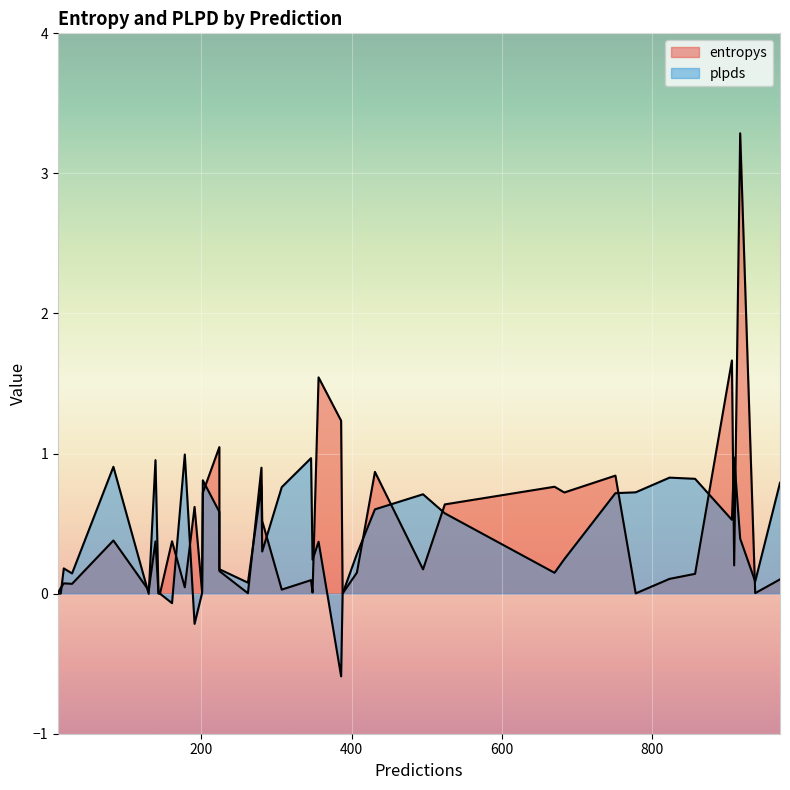

How many values in the plpds series exceed 0?

36